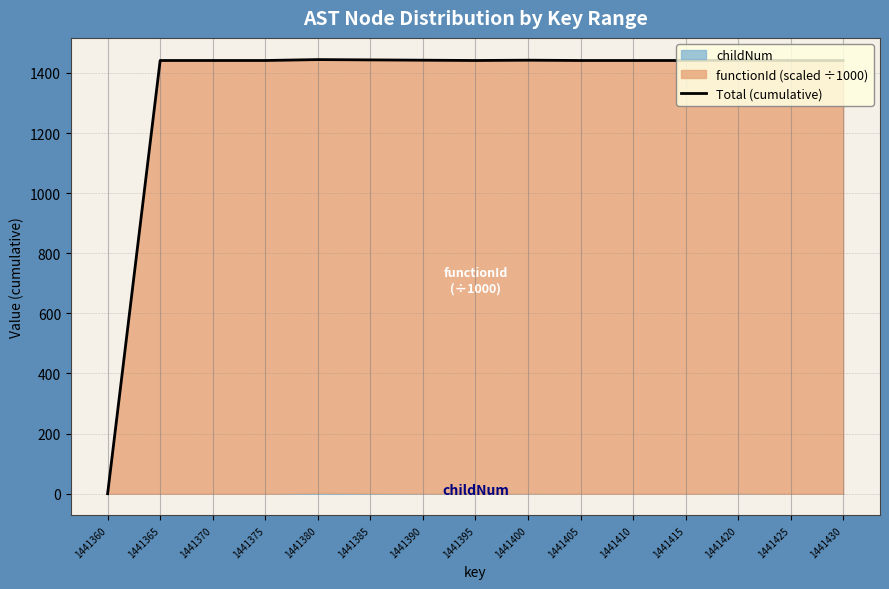

Approximately how many times larger is the value at 1441370 compared to 1441405?

1.0